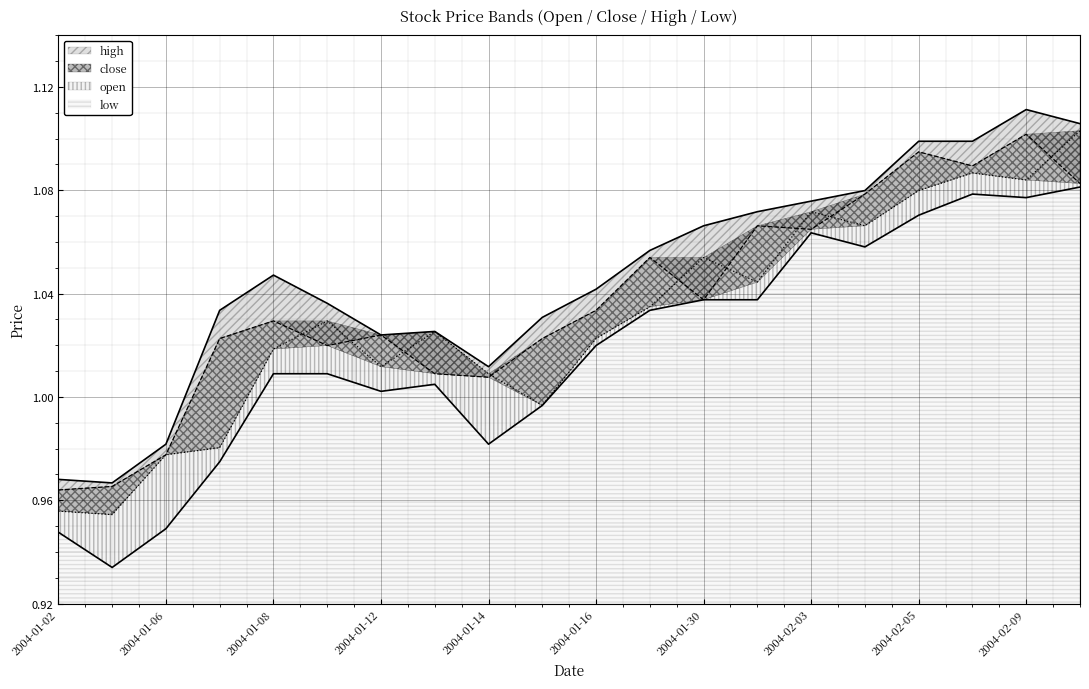

What is the sum of the close values at 2004-01-02 and 2004-02-05?

2.1